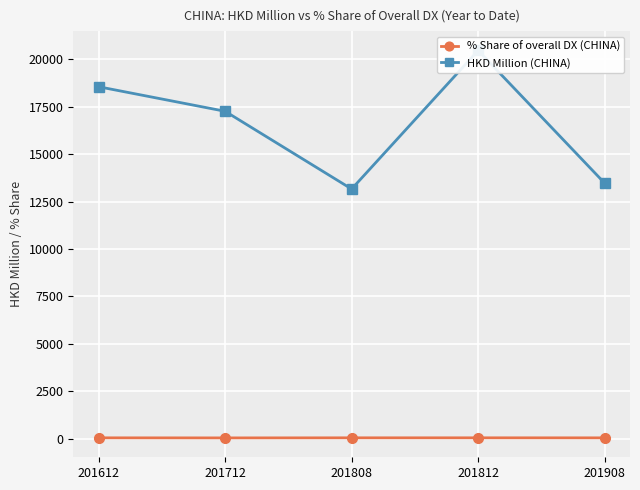

True or false: % Share of overall DX (CHINA) and HKD Million (CHINA) cross at least once.

False